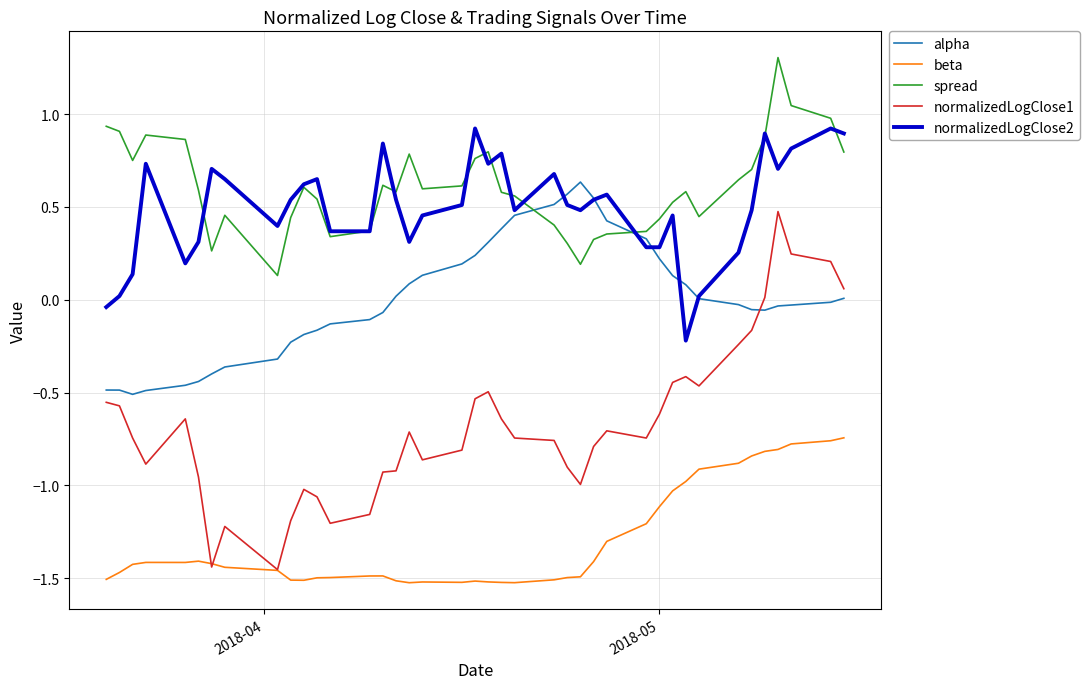

Which series has the largest range (max minus min)?

normalizedLogClose1